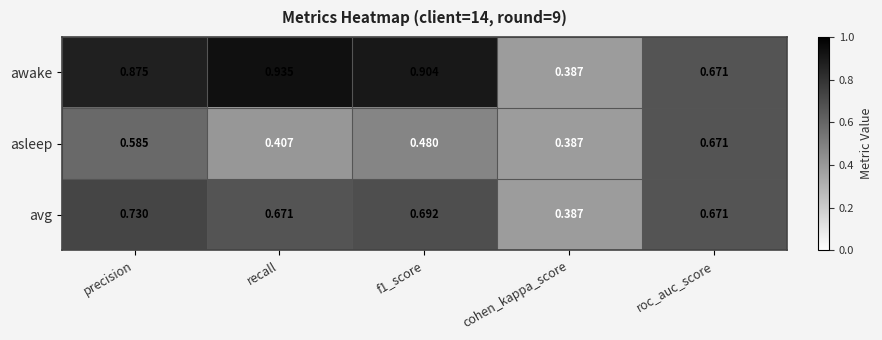

Rank the series by their average value, from highest to lowest.

awake, avg, asleep